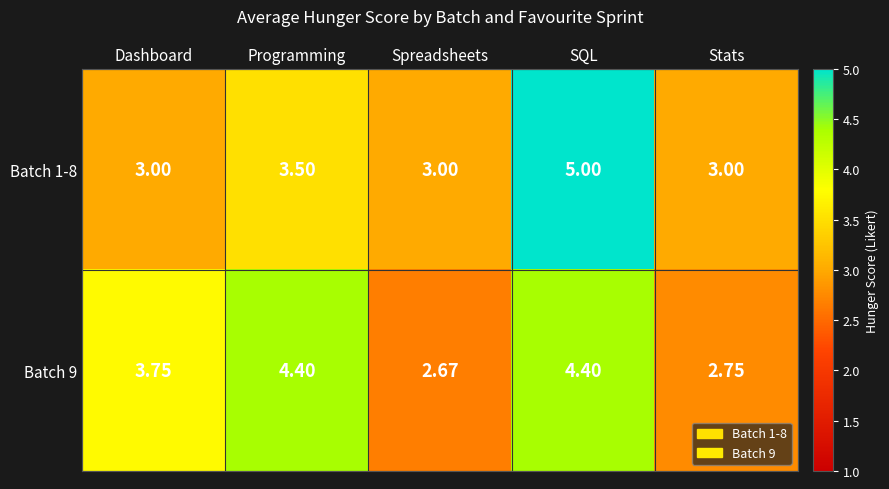

Where does the Batch 9 series first go above 3?

Dashboard